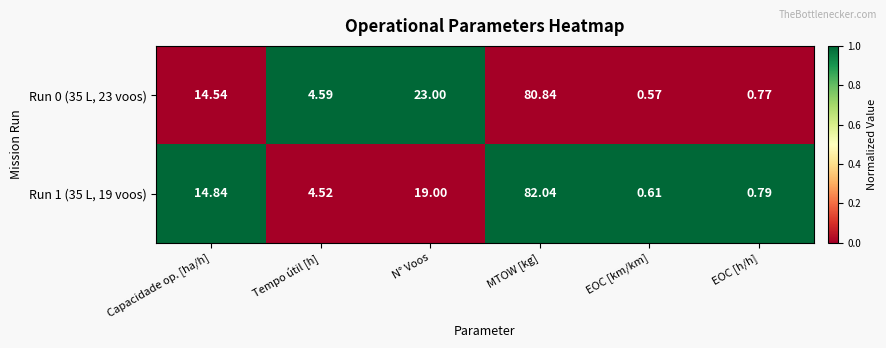

At which category does the chart reach its peak across all series?

MTOW [kg]